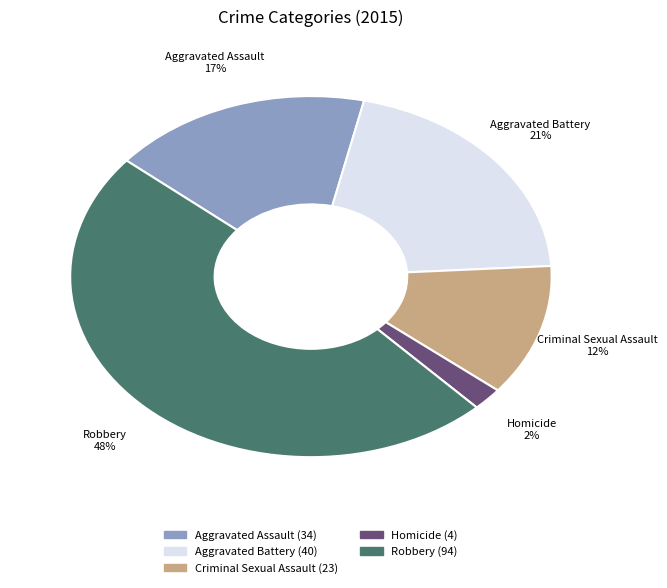

Do Robbery and Criminal Sexual Assault together represent more than half of the pie?

Yes